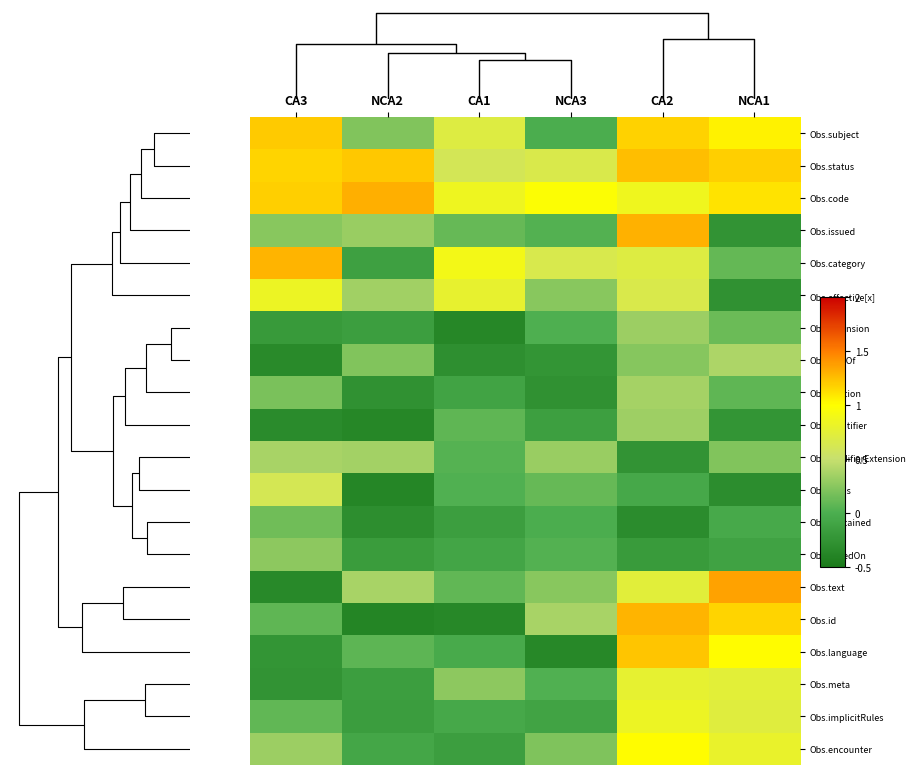

Which category has the highest value across all series?

NCA1